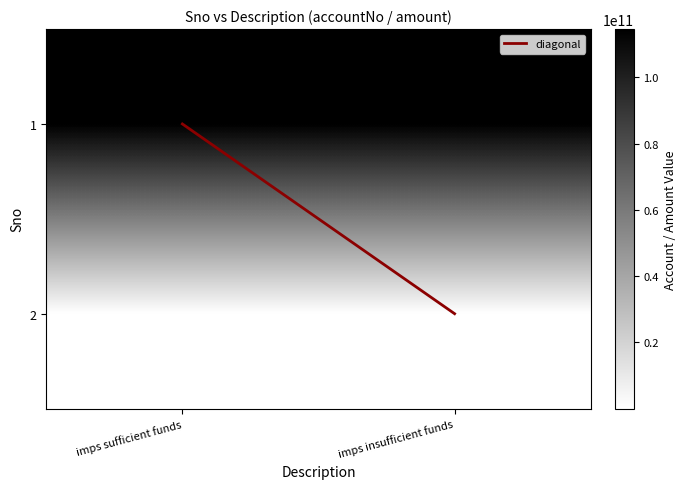

Is the value of imps sufficient funds at 0 greater than the value of imps insufficient funds at 0?

No